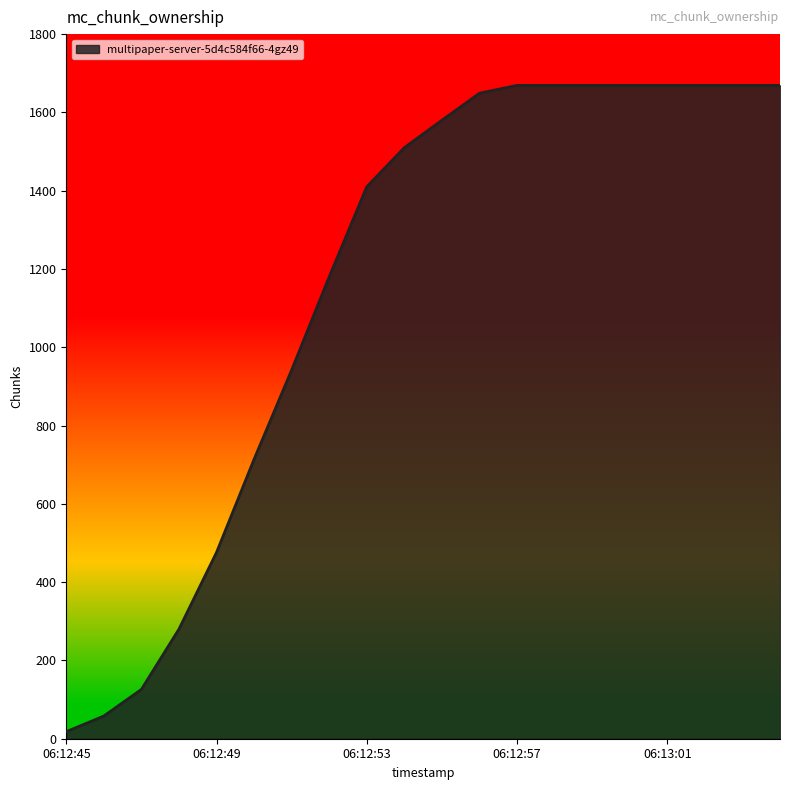

Does the chart have visible grid lines?

No